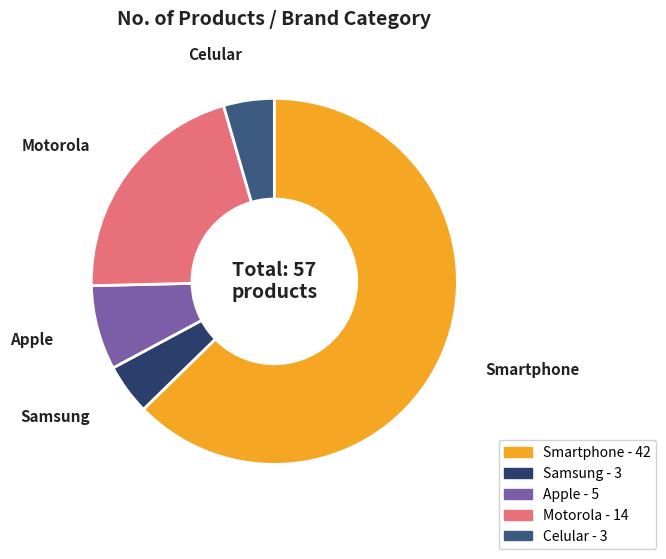

Which has a higher value, Motorola or Apple?

Motorola